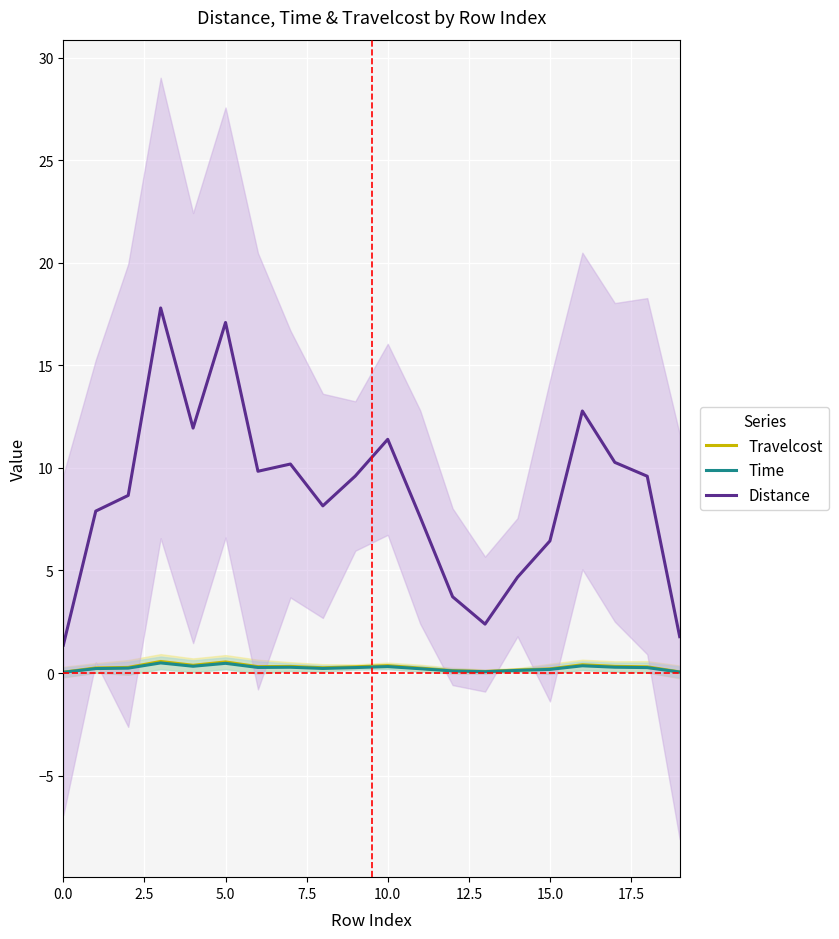

Does the chart display data point markers on the line(s)?

No